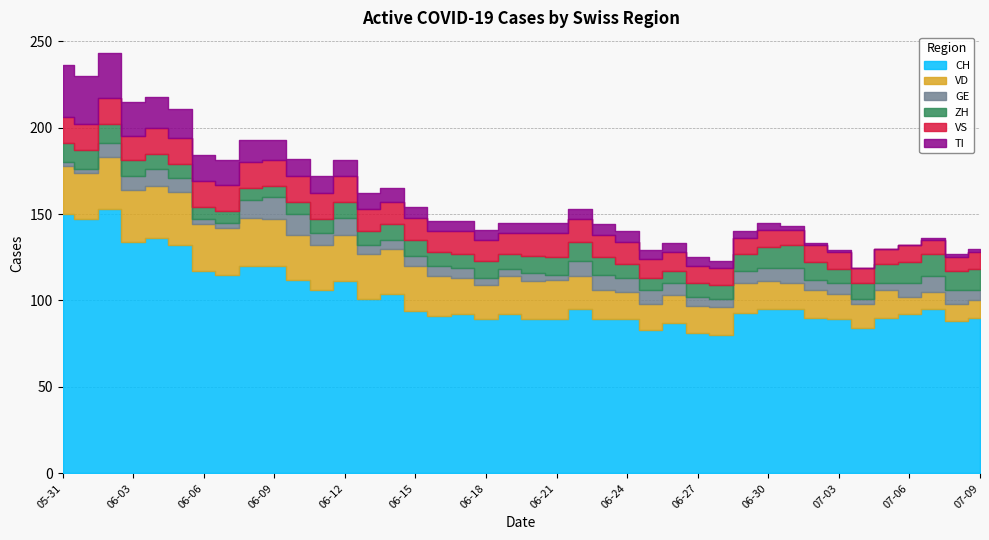

At which category does the chart reach its minimum across all series?

2020-07-04